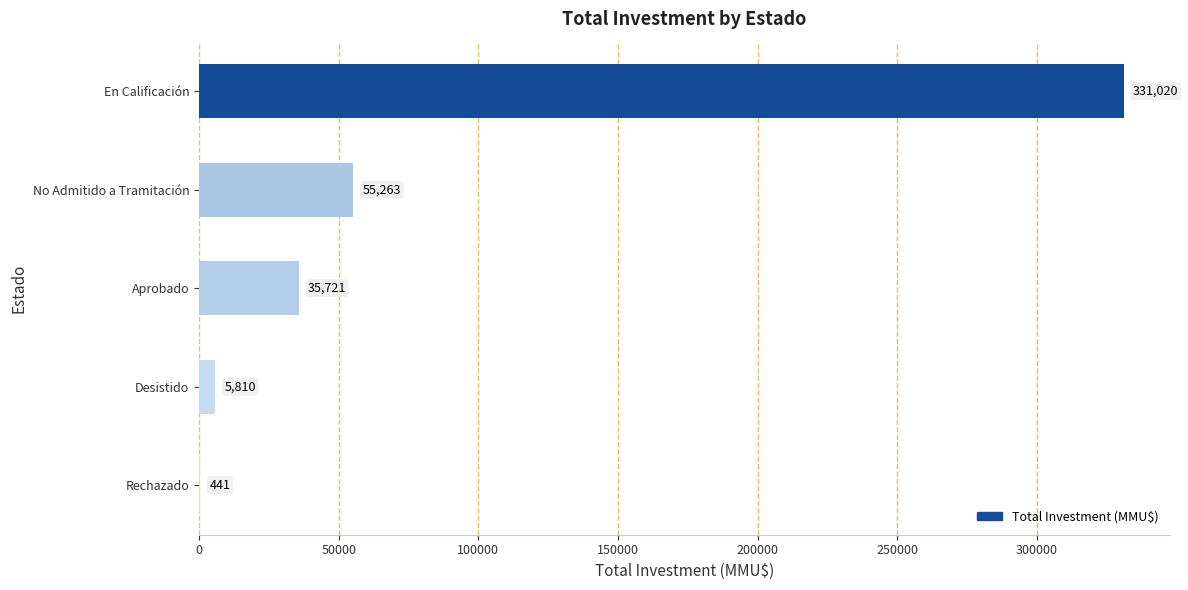

True or false: the data shows 5810 at Desistido.

True